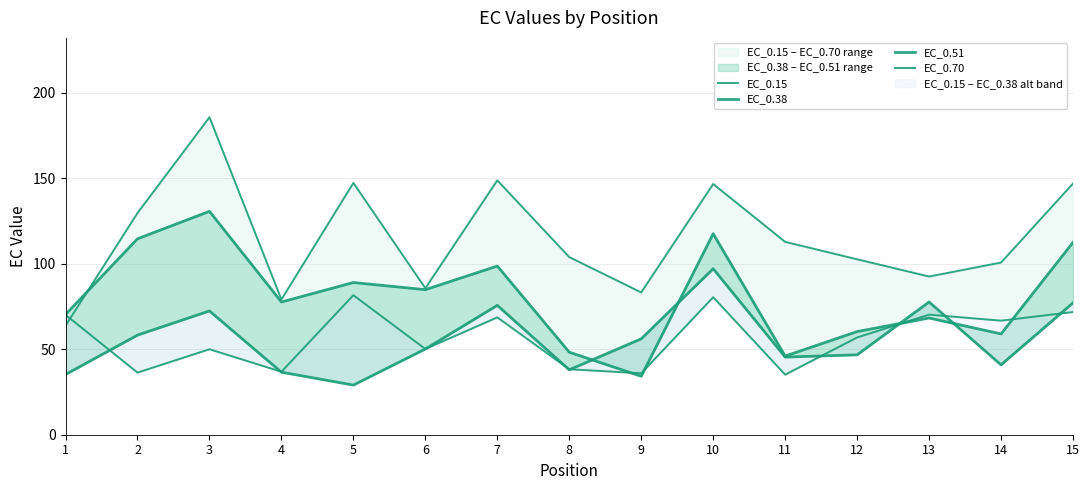

Which series has the largest range (max minus min)?

EC_0.70